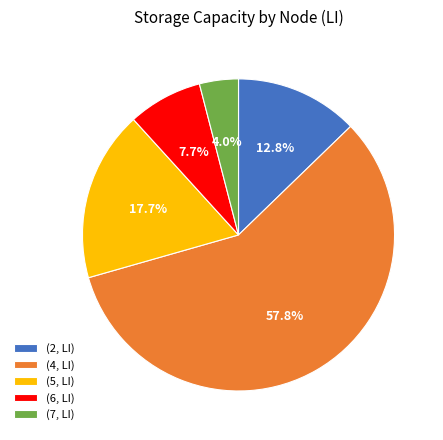

Between (7, LI) and (2, LI), which is larger?

(2, LI)